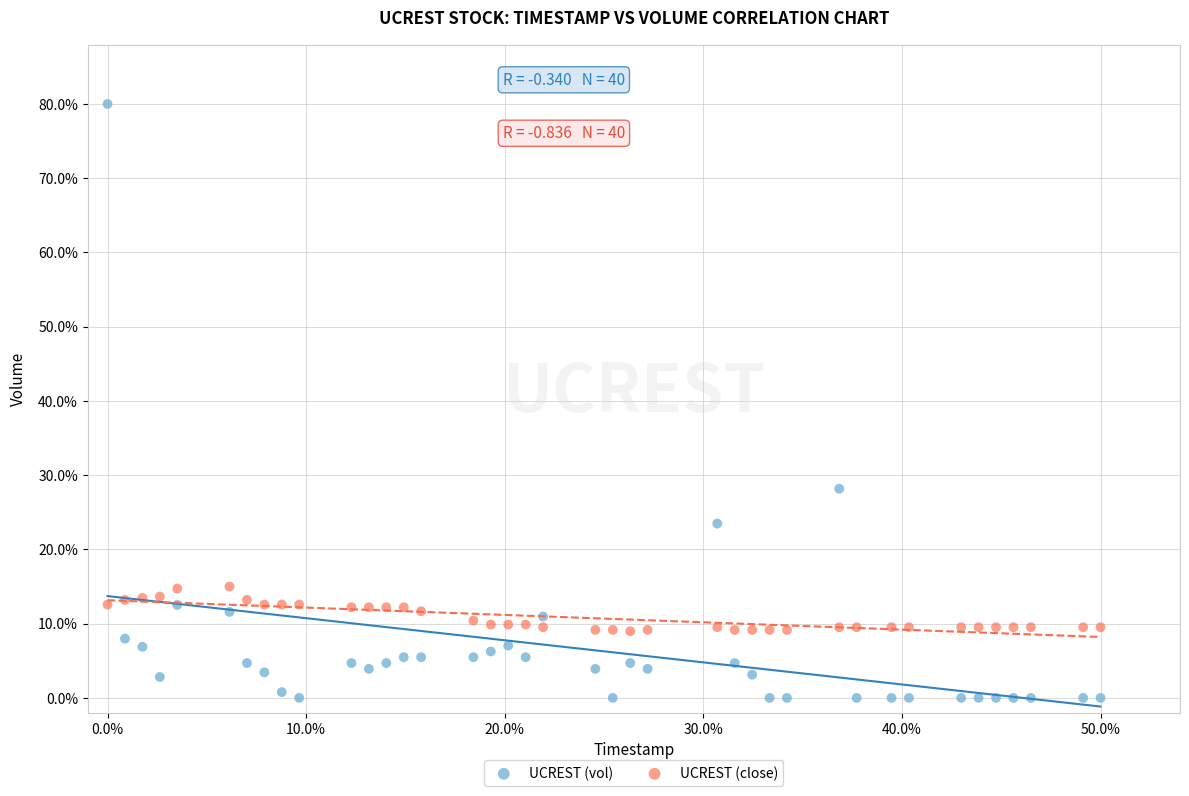

What are all the series names shown in the legend?

UCREST (vol), UCREST (close)